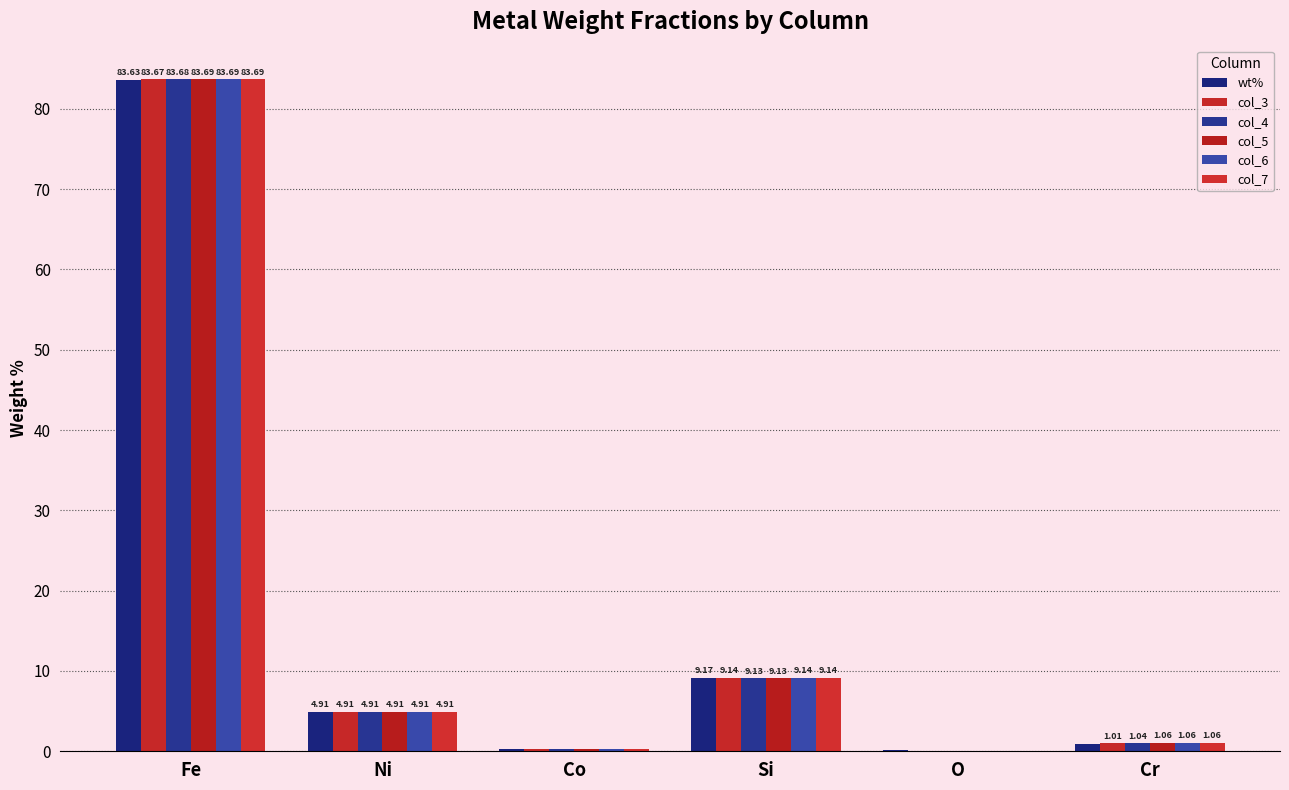

What is the sum of all col_7 values?

99.1